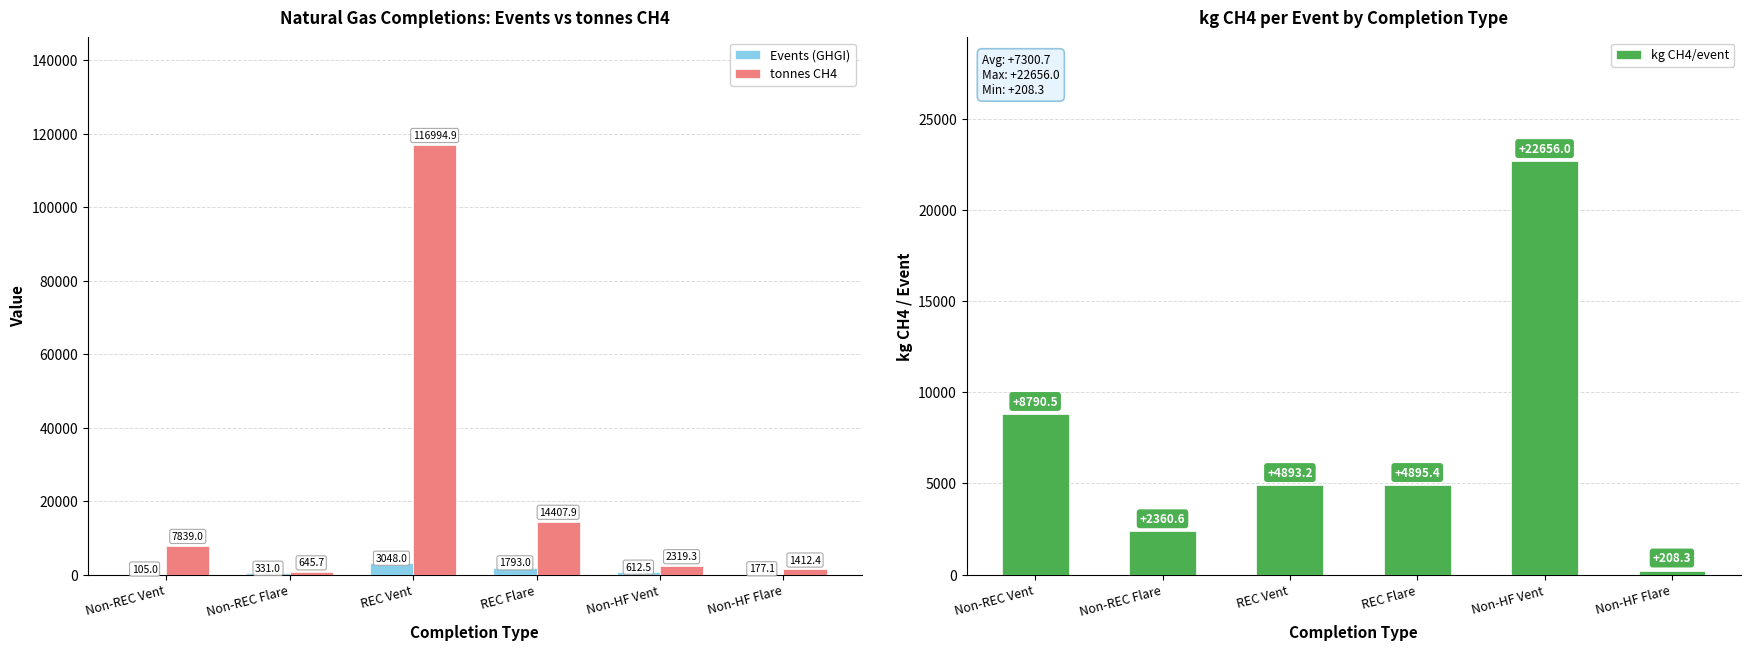

What is the maximum value shown in the chart?

116994.9